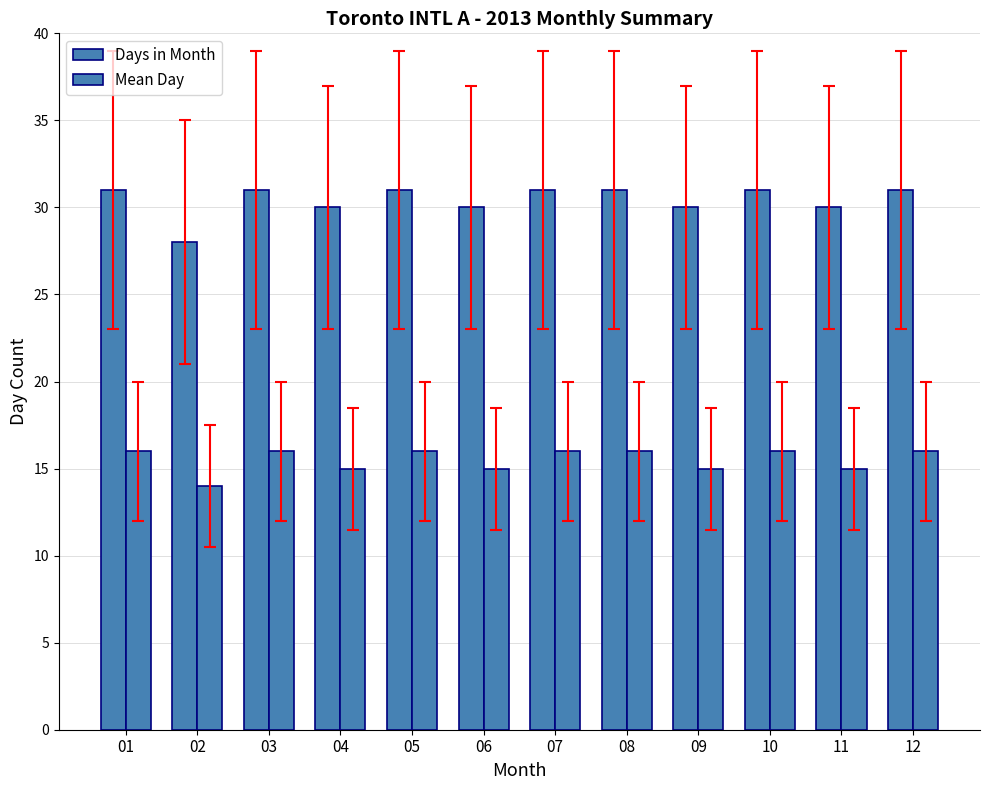

What is the value of the Mean Day bar at the 5th from the left?

16